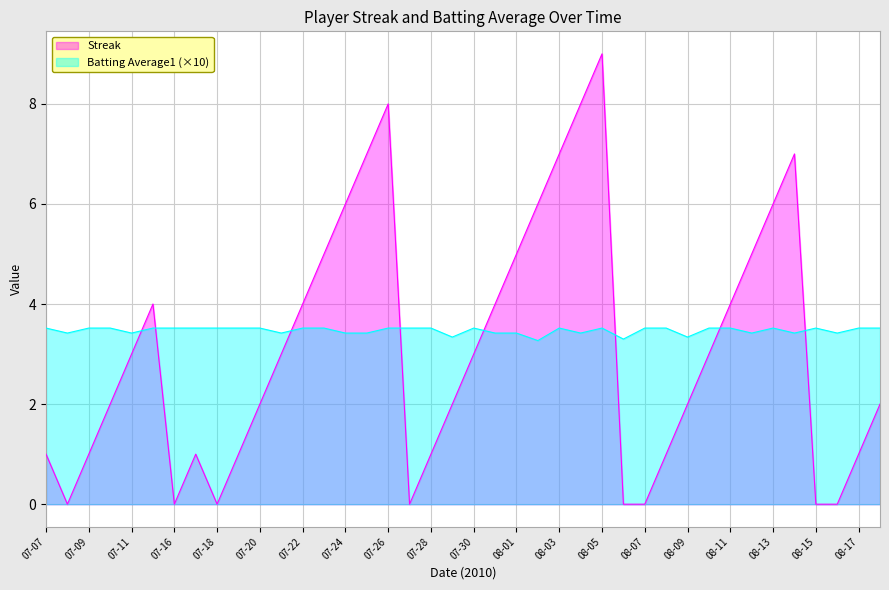

How many distinct data groups are displayed?

2